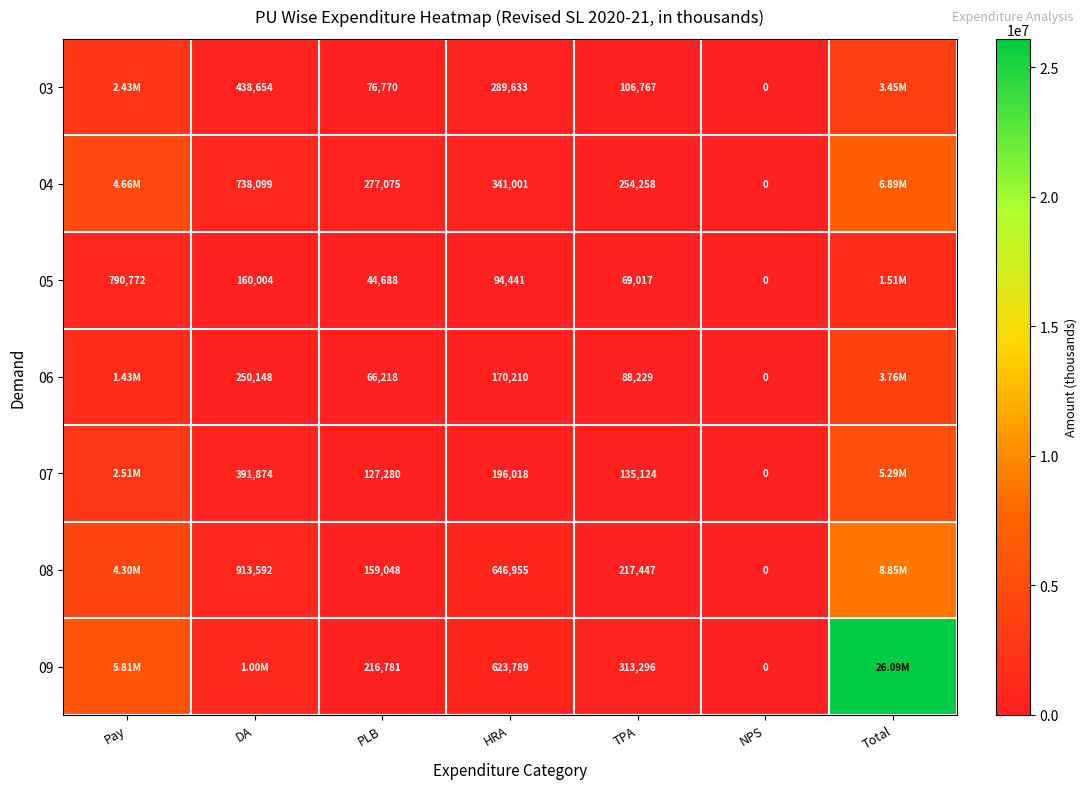

What is the difference between the 09 values at TPA and NPS?

313296